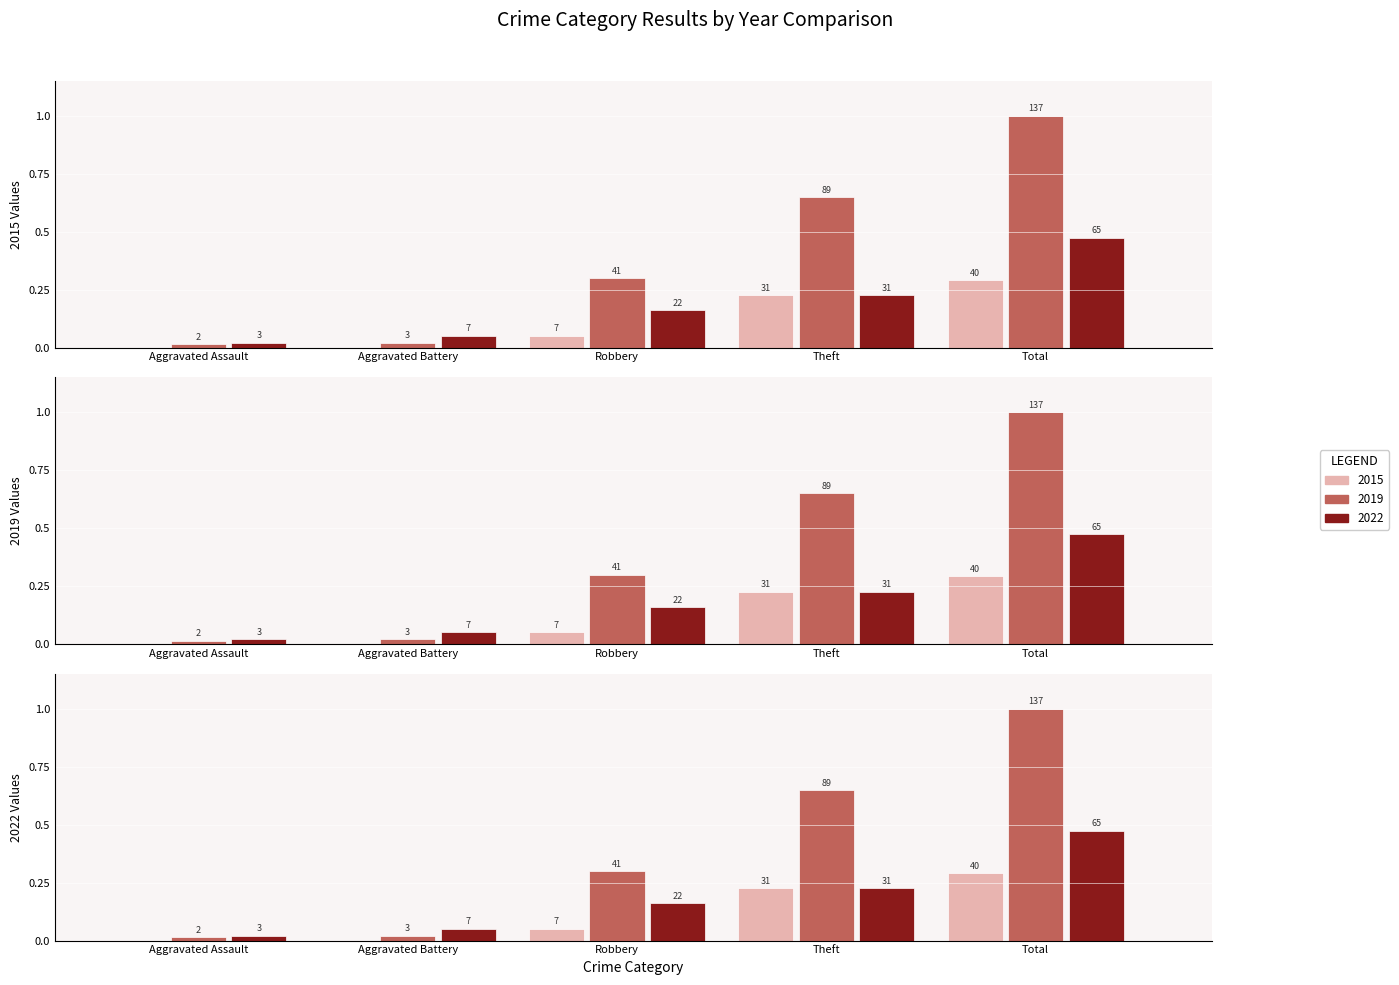

What is the value of the 2022 bar at the 2nd from the left?

0.1